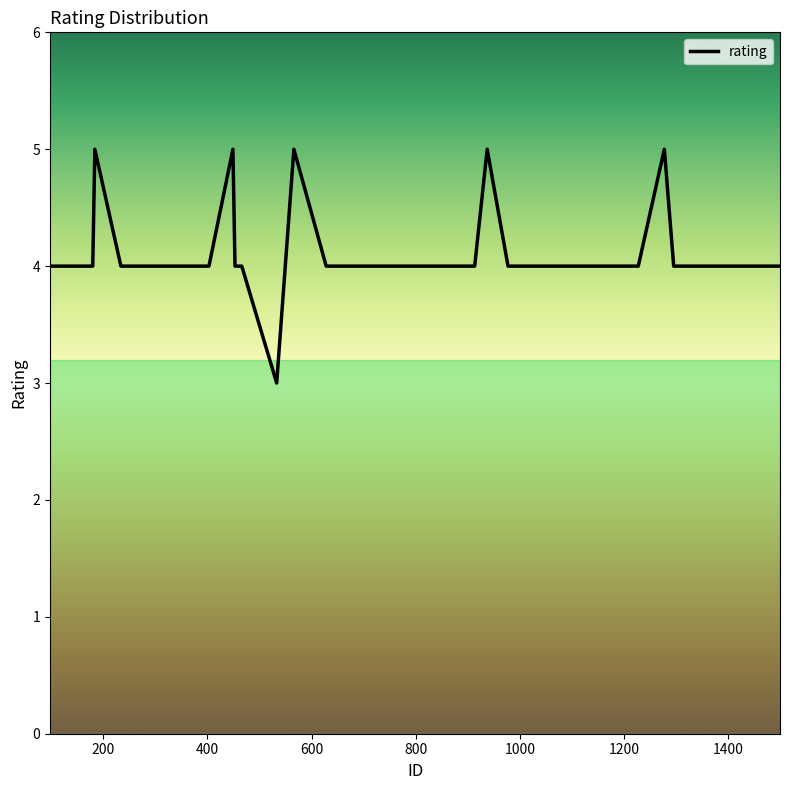

What is the greatest value displayed?

5